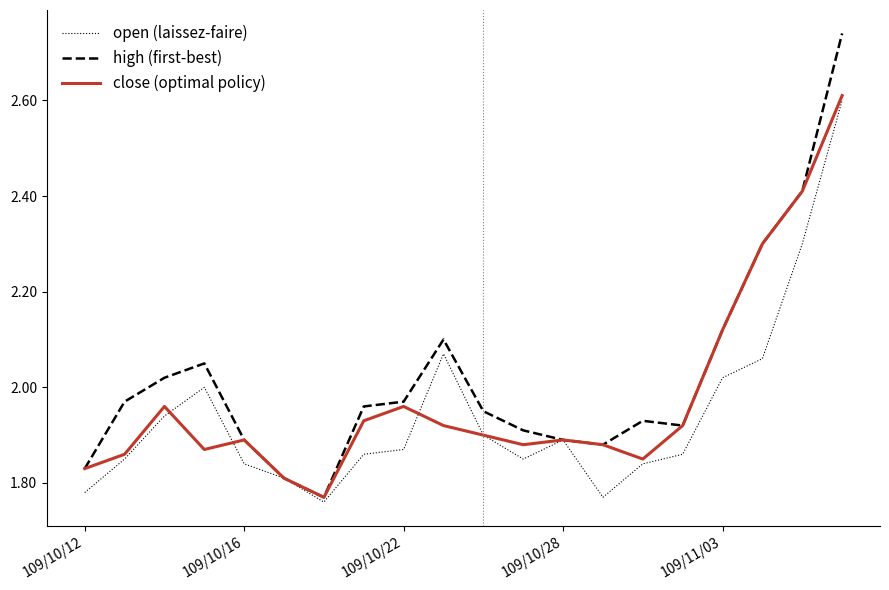

Which series has the largest total across all categories?

high (first-best)